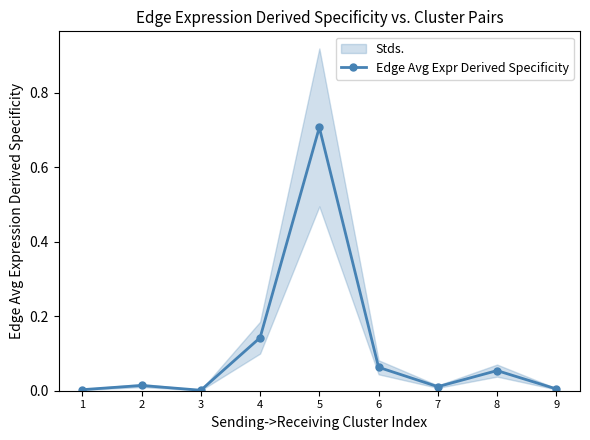

At which category does the data reach its first local peak?

2